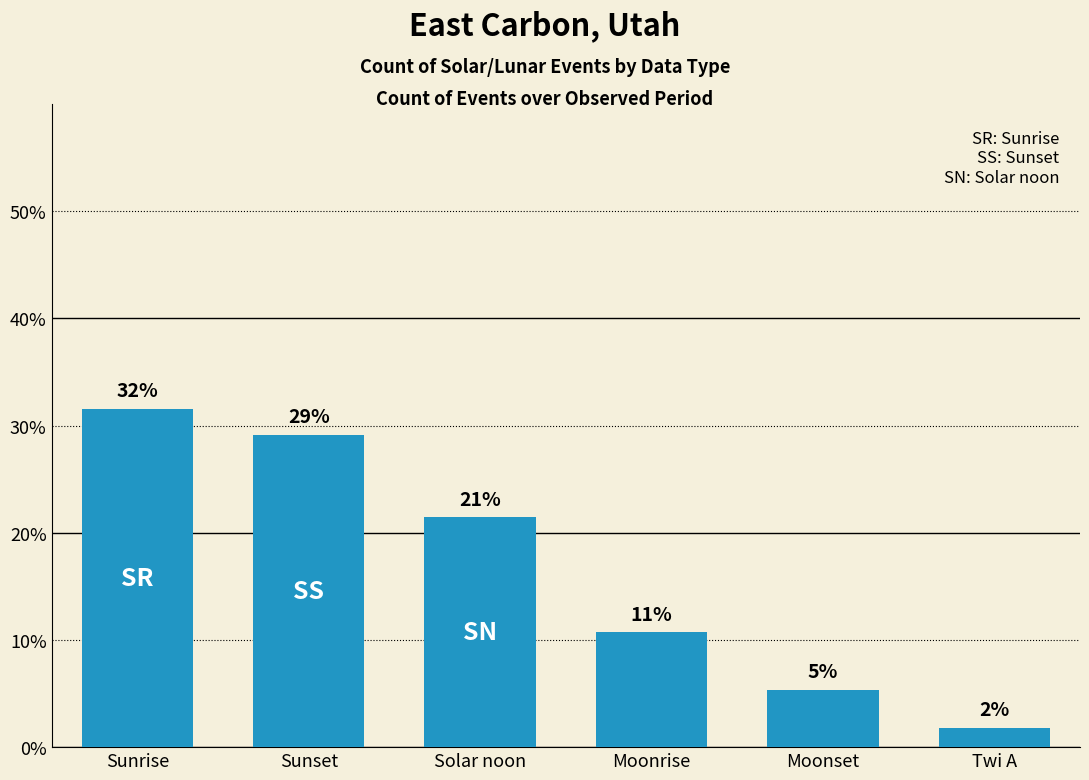

What is the label of the 3rd bar from the left?

Solar noon